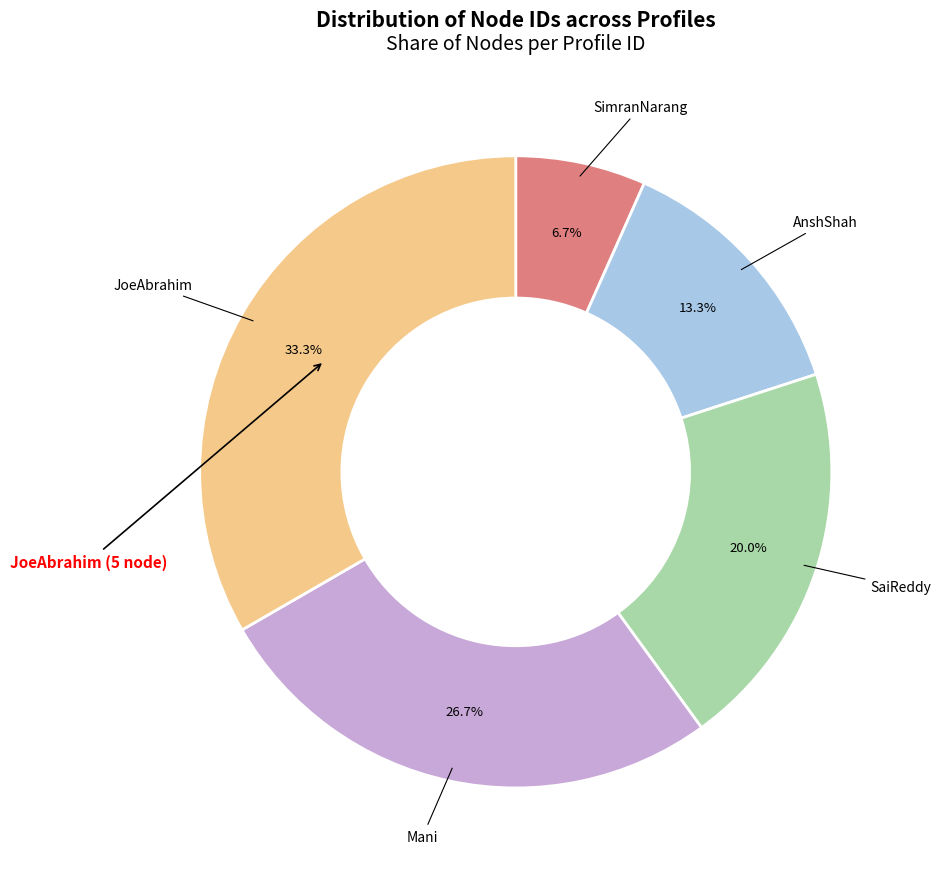

Does any single category account for the majority?

No